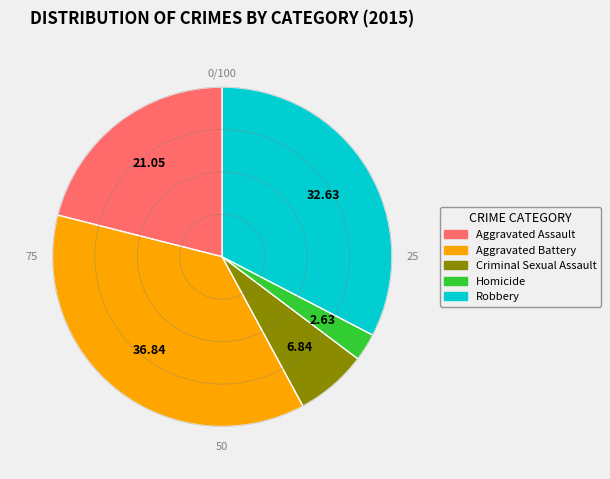

Do Aggravated Battery and Homicide together represent more than half of the pie?

No